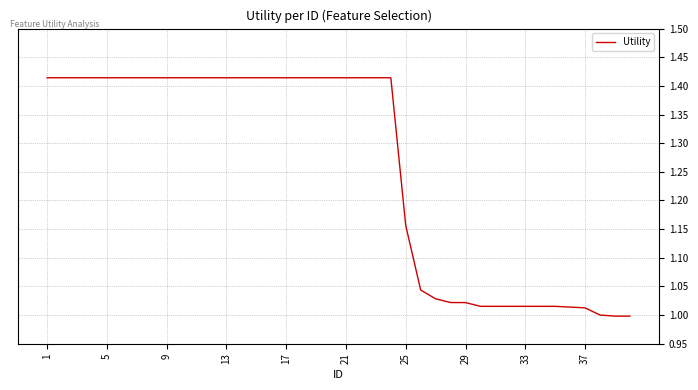

Does the chart display data point markers on the line(s)?

No